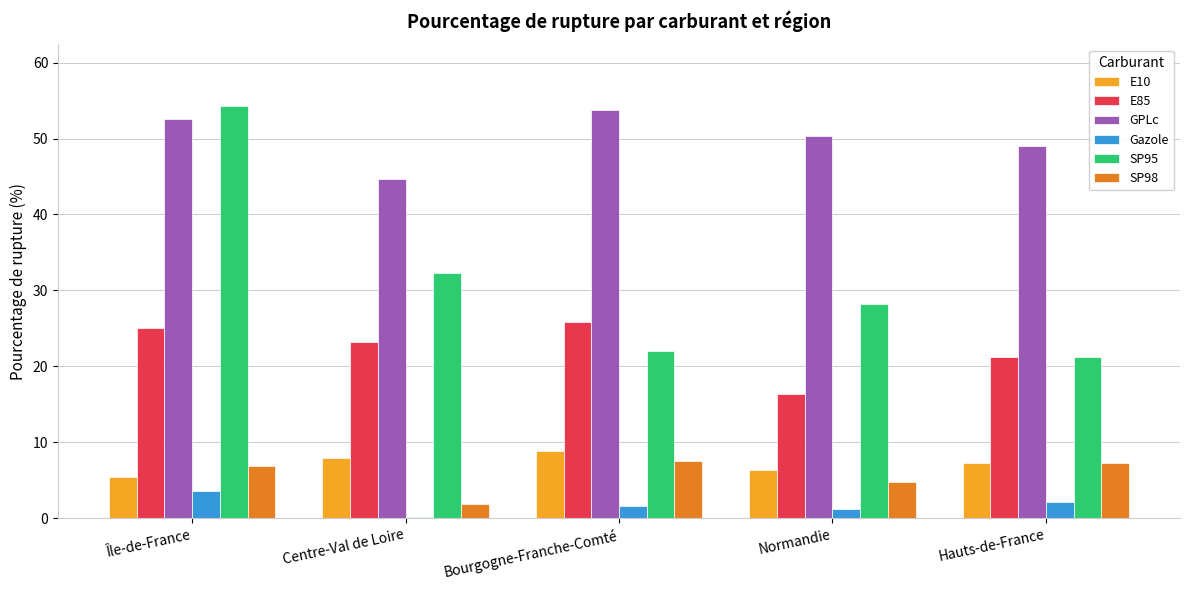

Is the value of E10 at Île-de-France greater than the value of GPLc at Bourgogne-Franche-Comté?

No